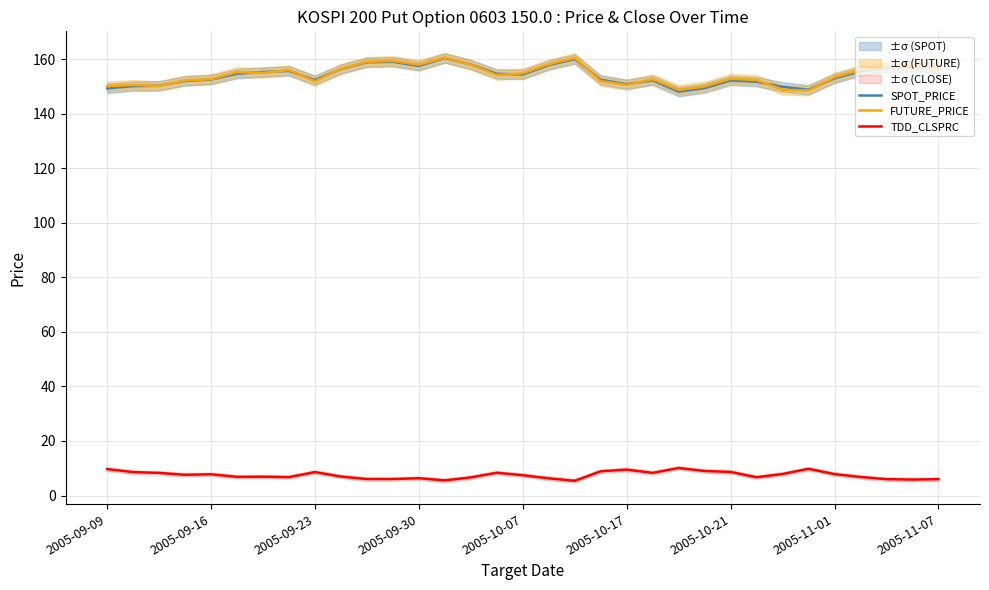

Reading left to right, list all the values displayed in this chart.

SPOT_PRICE: 149.3	150.1	150.3	152.0	152.6	154.7	155.3	155.7	152.4	156.4	158.9	159.1	157.6	160.4	158.1	154.7	154.4	157.8	160.1	152.5	150.8	152.3	148.1	149.4	152.2	151.8	149.9	148.8	153.0	155.6	156.9	157.3	156.8
FUTURE_PRICE: 150.1	150.6	150.2	152.2	152.7	155.3	155.0	156.1	151.9	156.5	159.1	159.4	158.0	160.6	158.0	154.2	154.8	158.2	160.5	152.0	150.6	152.7	148.8	150.0	152.8	152.4	148.8	148.5	153.4	156.1	157.2	157.8	156.8
TDD_CLSPRC: 9.7	8.6	8.3	7.6	7.8	6.8	6.9	6.8	8.6	7.0	6.0	6.0	6.3	5.5	6.7	8.3	7.5	6.3	5.4	8.9	9.5	8.3	10.1	9.0	8.7	6.7	7.9	9.8	7.8	6.8	6.0	5.8	6.0